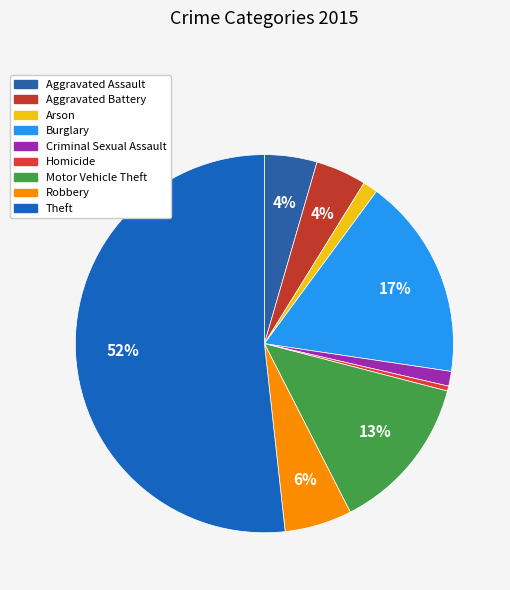

Count the number of slices in the pie.

9